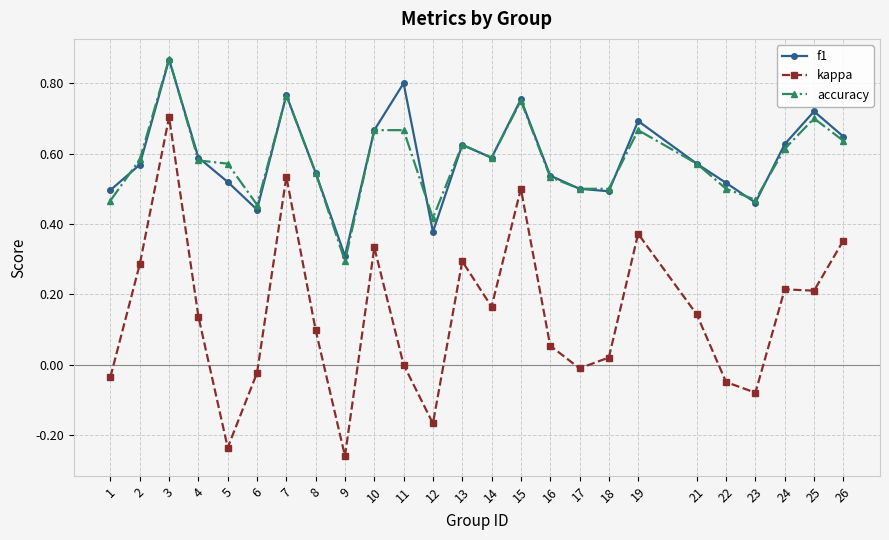

True or false: f1 and kappa intersect in this chart.

False